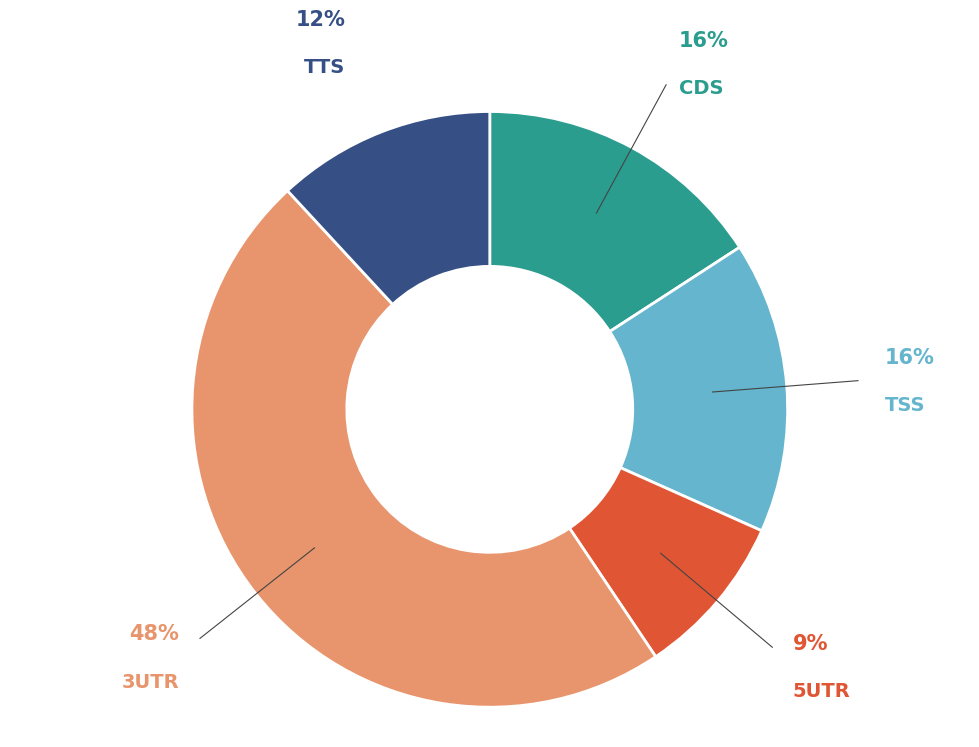

What percentage is the 3UTR slice, to the nearest percent?

48%